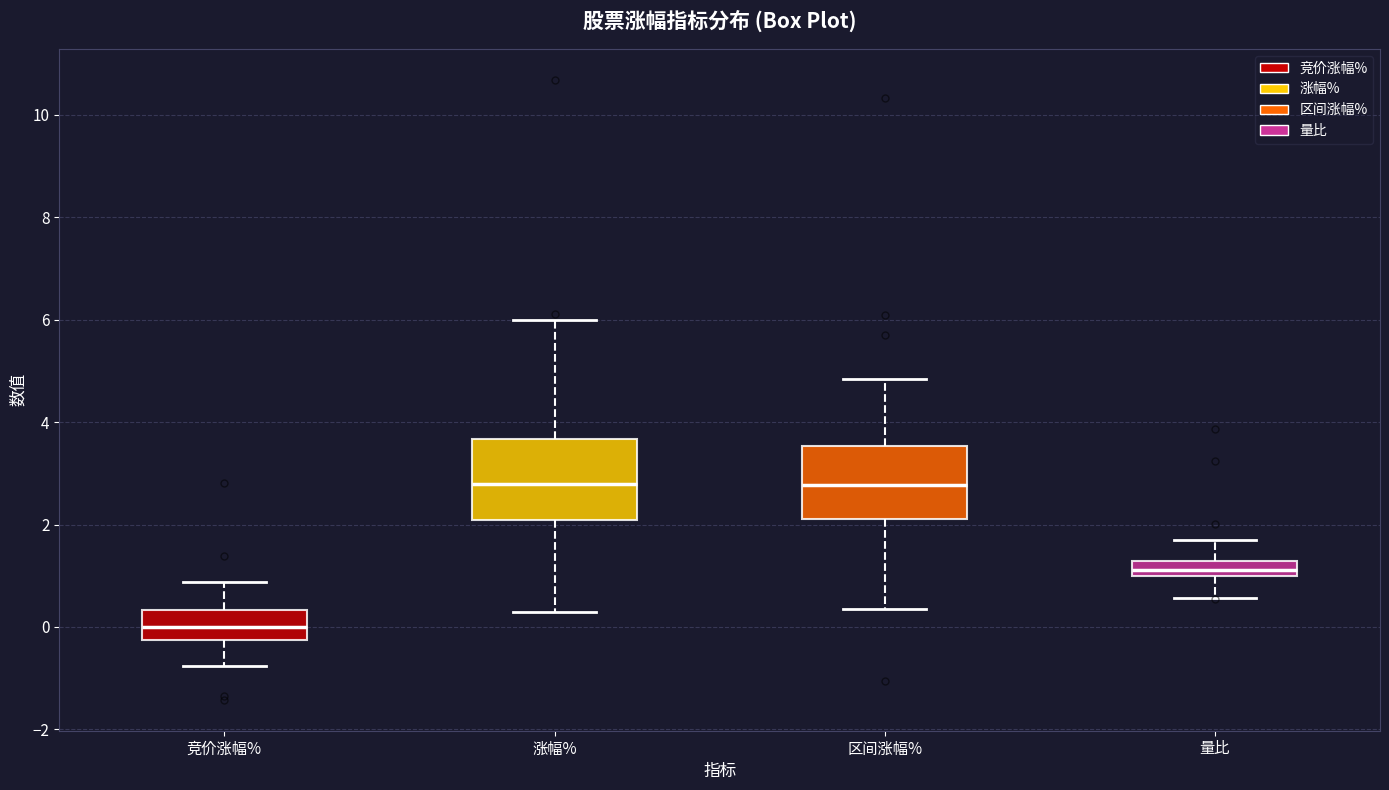

Which box has the lowest median line?

竞价涨幅%